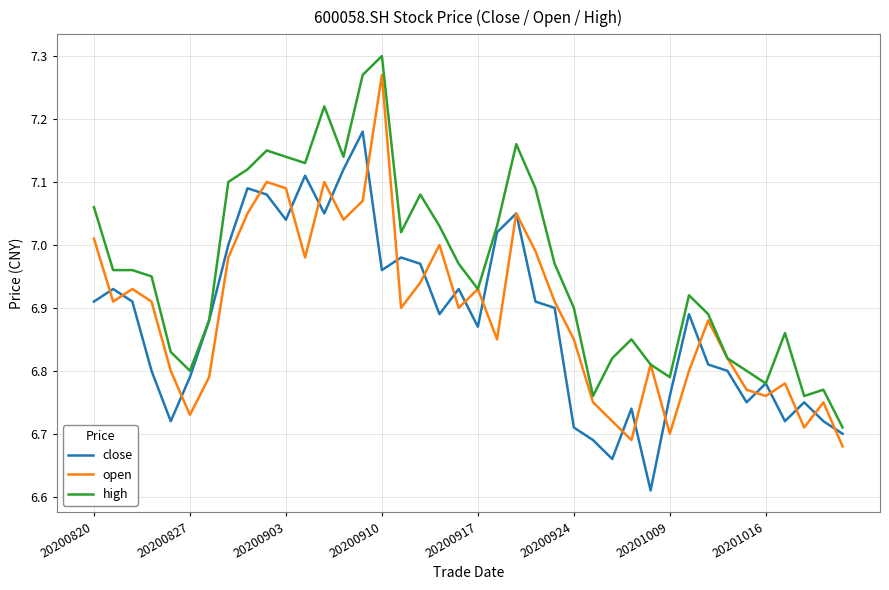

Which series has the largest total across all categories?

high